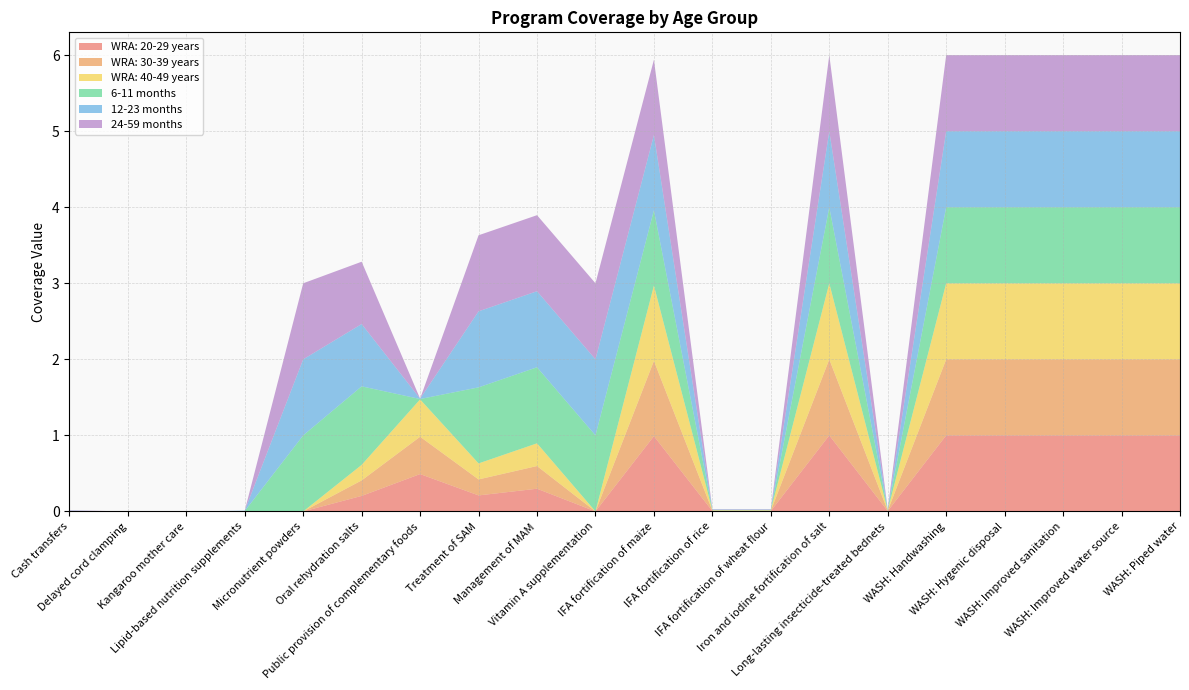

Reading right to left, what are all the values shown in this chart?

WRA: 20-29 years: WASH: Piped water=1.0	WASH: Improved water source=1.0	WASH: Improved sanitation=1.0	WASH: Hygenic disposal=1.0	WASH: Handwashing=1.0	Long-lasting insecticide-treated bednets=0.0	Iron and iodine fortification of salt=1.0	IFA fortification of wheat flour=0.0	IFA fortification of rice=0.0	IFA fortification of maize=1.0	Vitamin A supplementation=0.0	Management of MAM=0.3	Treatment of SAM=0.2	Public provision of complementary foods=0.5	Oral rehydration salts=0.2	Micronutrient powders=0.0	Lipid-based nutrition supplements=0.0	Kangaroo mother care=0.0	Delayed cord clamping=0.0	Cash transfers=0.0
WRA: 30-39 years: WASH: Piped water=1.0	WASH: Improved water source=1.0	WASH: Improved sanitation=1.0	WASH: Hygenic disposal=1.0	WASH: Handwashing=1.0	Long-lasting insecticide-treated bednets=0.0	Iron and iodine fortification of salt=1.0	IFA fortification of wheat flour=0.0	IFA fortification of rice=0.0	IFA fortification of maize=1.0	Vitamin A supplementation=0.0	Management of MAM=0.3	Treatment of SAM=0.2	Public provision of complementary foods=0.5	Oral rehydration salts=0.2	Micronutrient powders=0.0	Lipid-based nutrition supplements=0.0	Kangaroo mother care=0.0	Delayed cord clamping=0.0	Cash transfers=0.0
WRA: 40-49 years: WASH: Piped water=1.0	WASH: Improved water source=1.0	WASH: Improved sanitation=1.0	WASH: Hygenic disposal=1.0	WASH: Handwashing=1.0	Long-lasting insecticide-treated bednets=0.0	Iron and iodine fortification of salt=1.0	IFA fortification of wheat flour=0.0	IFA fortification of rice=0.0	IFA fortification of maize=1.0	Vitamin A supplementation=0.0	Management of MAM=0.3	Treatment of SAM=0.2	Public provision of complementary foods=0.5	Oral rehydration salts=0.2	Micronutrient powders=0.0	Lipid-based nutrition supplements=0.0	Kangaroo mother care=0.0	Delayed cord clamping=0.0	Cash transfers=0.0
6-11 months: WASH: Piped water=1.0	WASH: Improved water source=1.0	WASH: Improved sanitation=1.0	WASH: Hygenic disposal=1.0	WASH: Handwashing=1.0	Long-lasting insecticide-treated bednets=0.0	Iron and iodine fortification of salt=1.0	IFA fortification of wheat flour=0.0	IFA fortification of rice=0.0	IFA fortification of maize=1.0	Vitamin A supplementation=1.0	Management of MAM=1.0	Treatment of SAM=1.0	Public provision of complementary foods=0.0	Oral rehydration salts=1.0	Micronutrient powders=1.0	Lipid-based nutrition supplements=0.0	Kangaroo mother care=0.0	Delayed cord clamping=0.0	Cash transfers=0.0
12-23 months: WASH: Piped water=1.0	WASH: Improved water source=1.0	WASH: Improved sanitation=1.0	WASH: Hygenic disposal=1.0	WASH: Handwashing=1.0	Long-lasting insecticide-treated bednets=0.0	Iron and iodine fortification of salt=1.0	IFA fortification of wheat flour=0.0	IFA fortification of rice=0.0	IFA fortification of maize=1.0	Vitamin A supplementation=1.0	Management of MAM=1.0	Treatment of SAM=1.0	Public provision of complementary foods=0.0	Oral rehydration salts=0.8	Micronutrient powders=1.0	Lipid-based nutrition supplements=0.0	Kangaroo mother care=0.0	Delayed cord clamping=0.0	Cash transfers=0.0
24-59 months: WASH: Piped water=1.0	WASH: Improved water source=1.0	WASH: Improved sanitation=1.0	WASH: Hygenic disposal=1.0	WASH: Handwashing=1.0	Long-lasting insecticide-treated bednets=0.0	Iron and iodine fortification of salt=1.0	IFA fortification of wheat flour=0.0	IFA fortification of rice=0.0	IFA fortification of maize=1.0	Vitamin A supplementation=1.0	Management of MAM=1.0	Treatment of SAM=1.0	Public provision of complementary foods=0.0	Oral rehydration salts=0.8	Micronutrient powders=1.0	Lipid-based nutrition supplements=0.0	Kangaroo mother care=0.0	Delayed cord clamping=0.0	Cash transfers=0.0